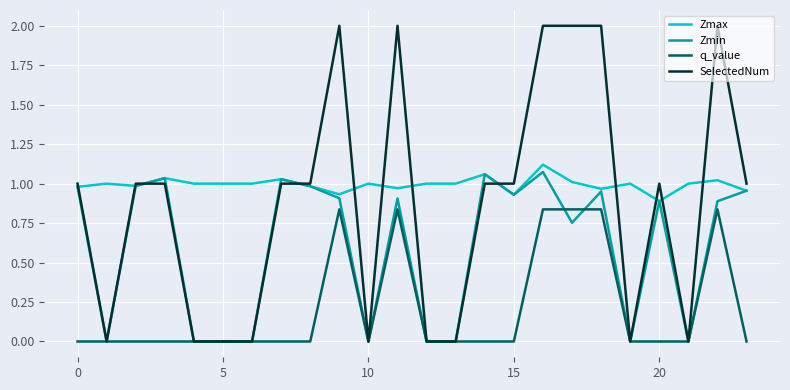

Rank the series by their average value, from highest to lowest.

Zmax, SelectedNum, Zmin, q_value